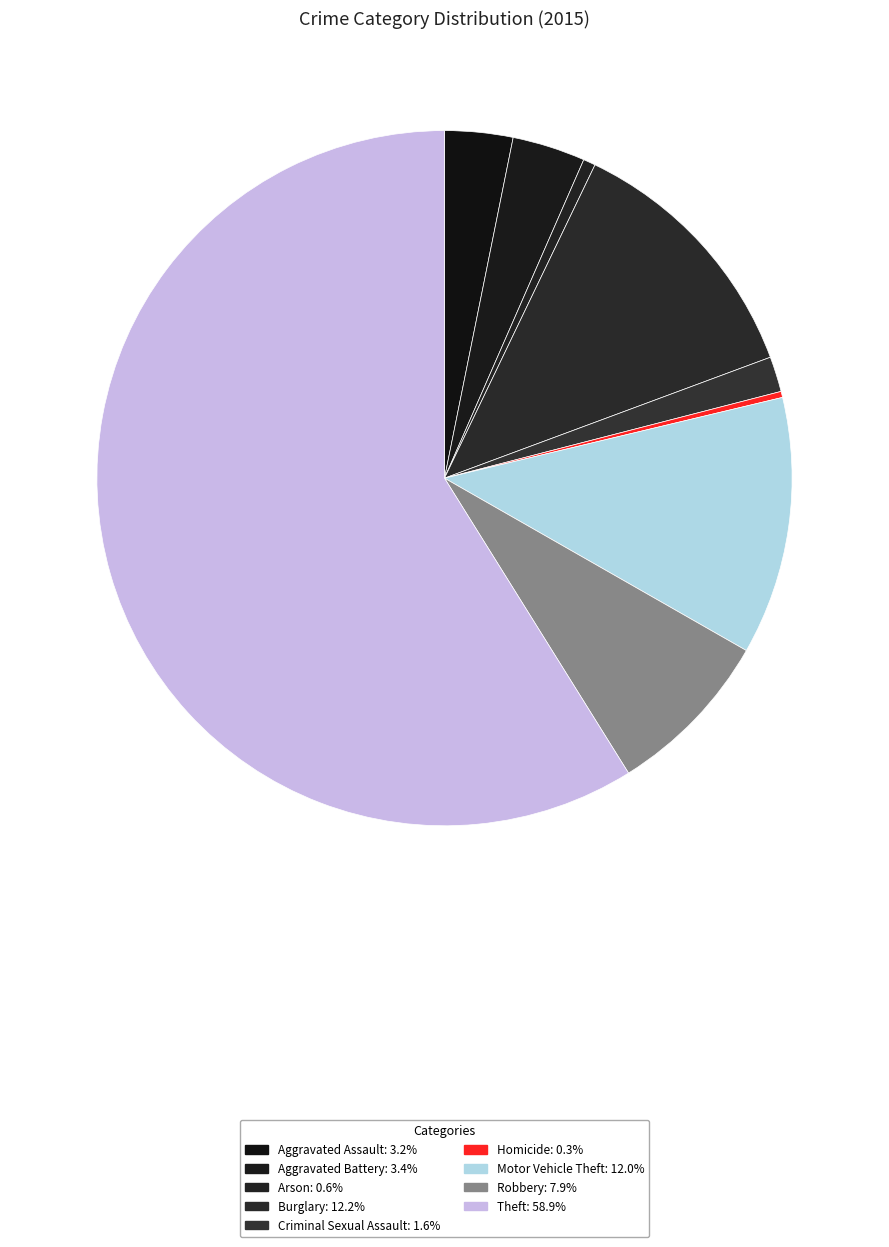

Is the sum of Burglary and Homicide greater than half?

No